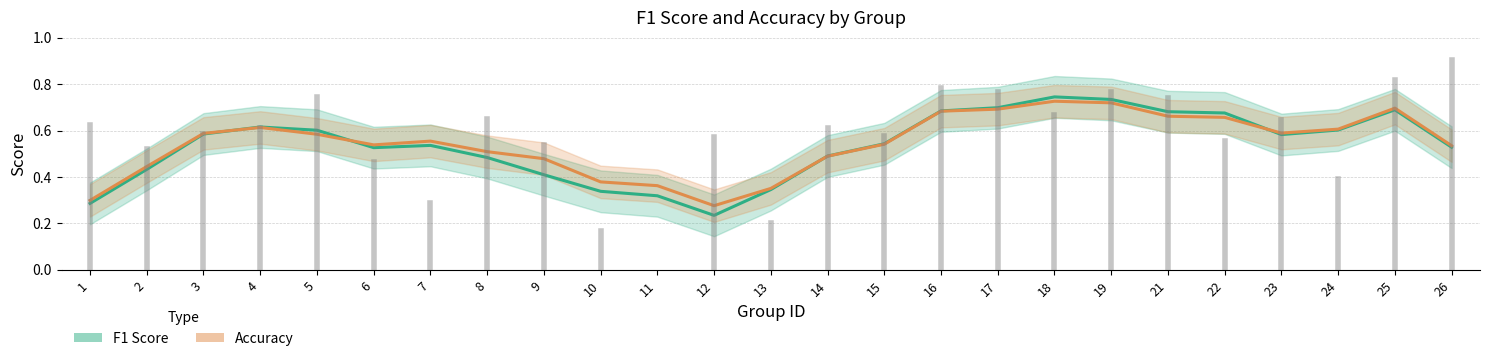

After their last crossing, which series has the higher values: accuracy or f1?

accuracy